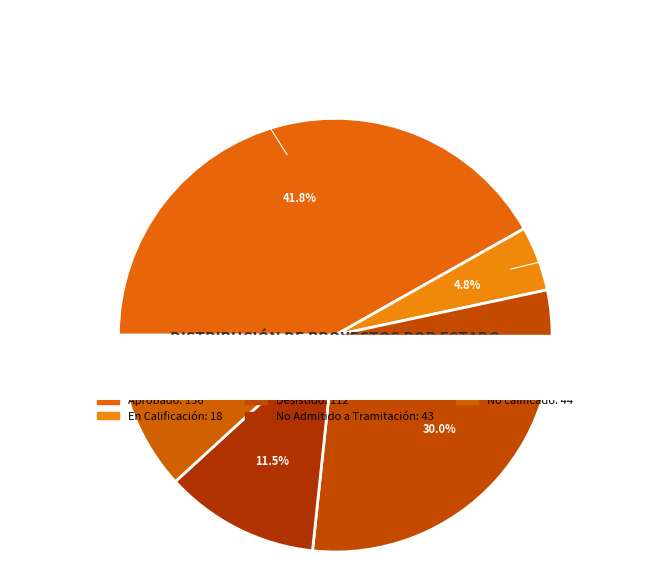

Combined, do Desistido and No Admitido a Tramitación account for over 50%?

No